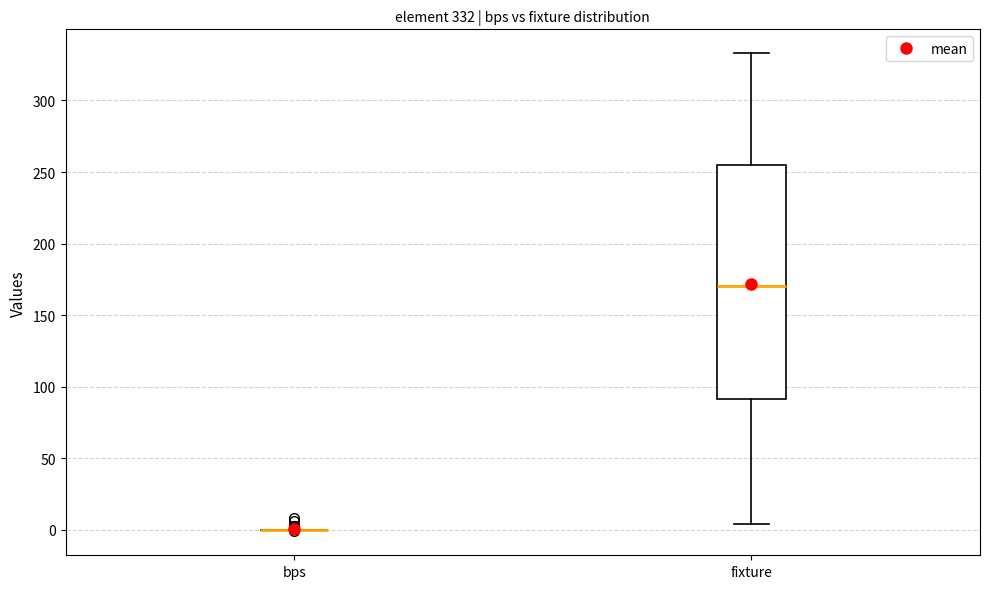

Which box is the tallest, from its lower edge to its upper edge?

fixture